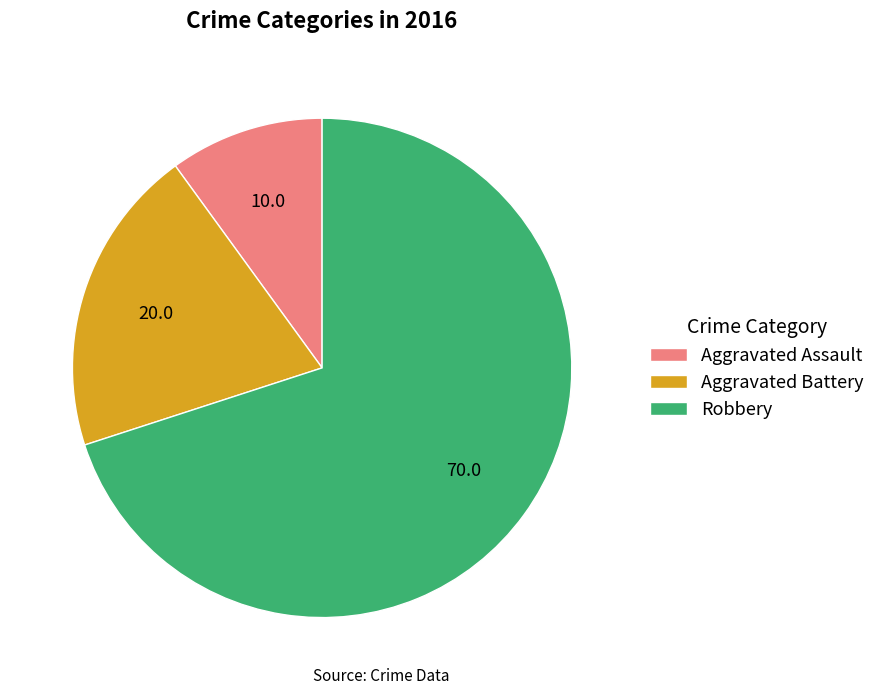

Approximately how many times larger is the value at Aggravated Battery compared to Aggravated Assault?

2.0